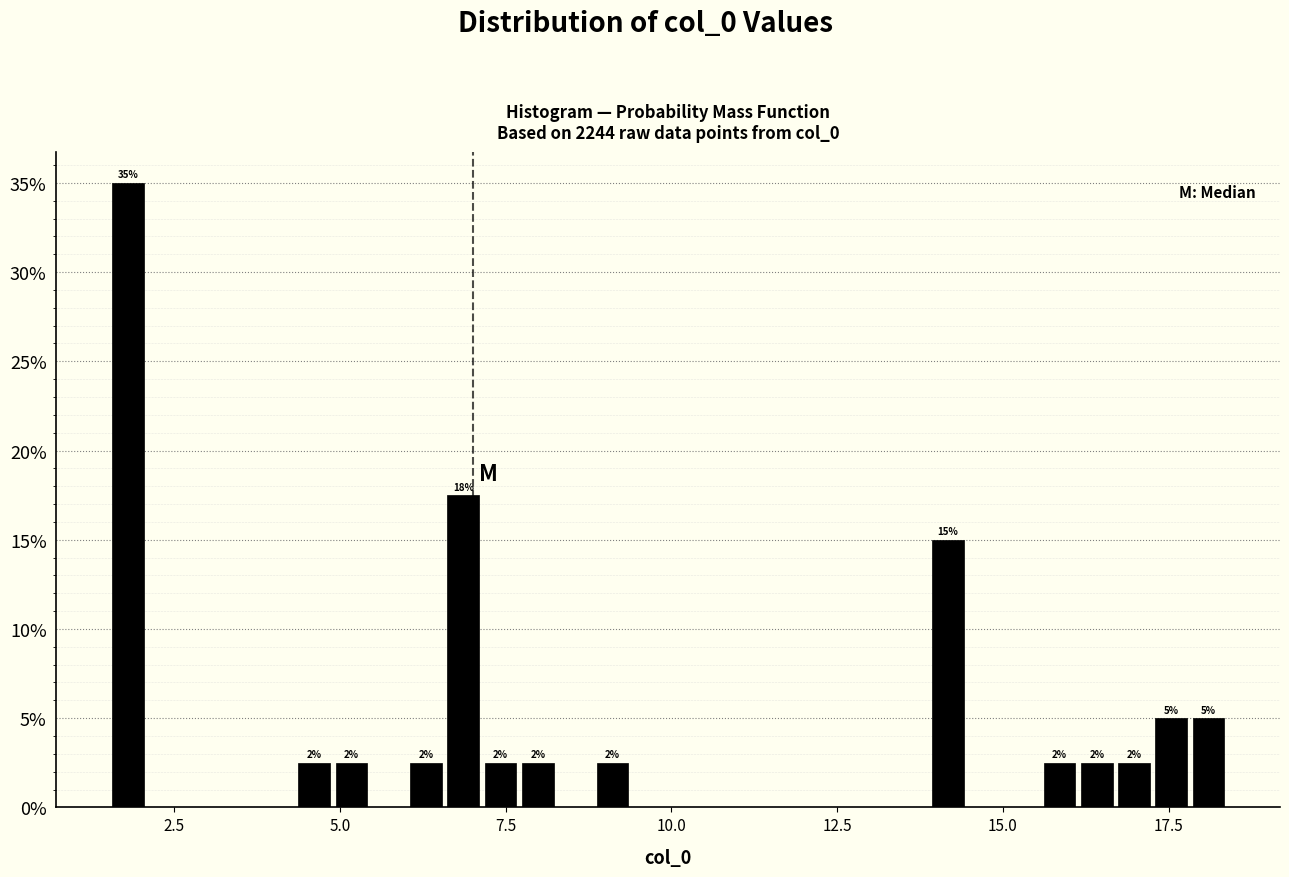

Read against the x-axis, roughly where is the centre of the tallest bar?

2.0